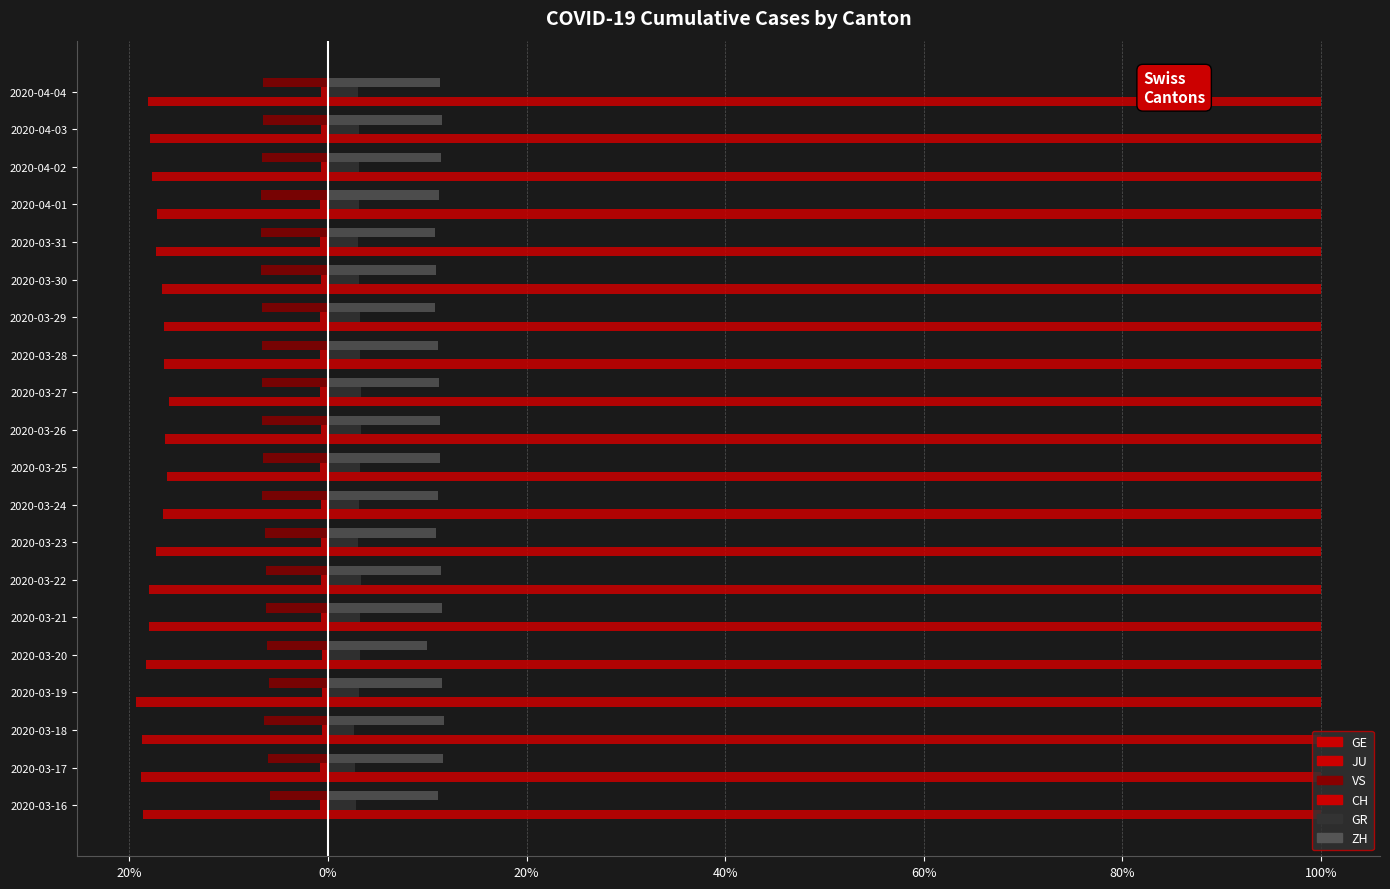

How many bars are there in total?

120